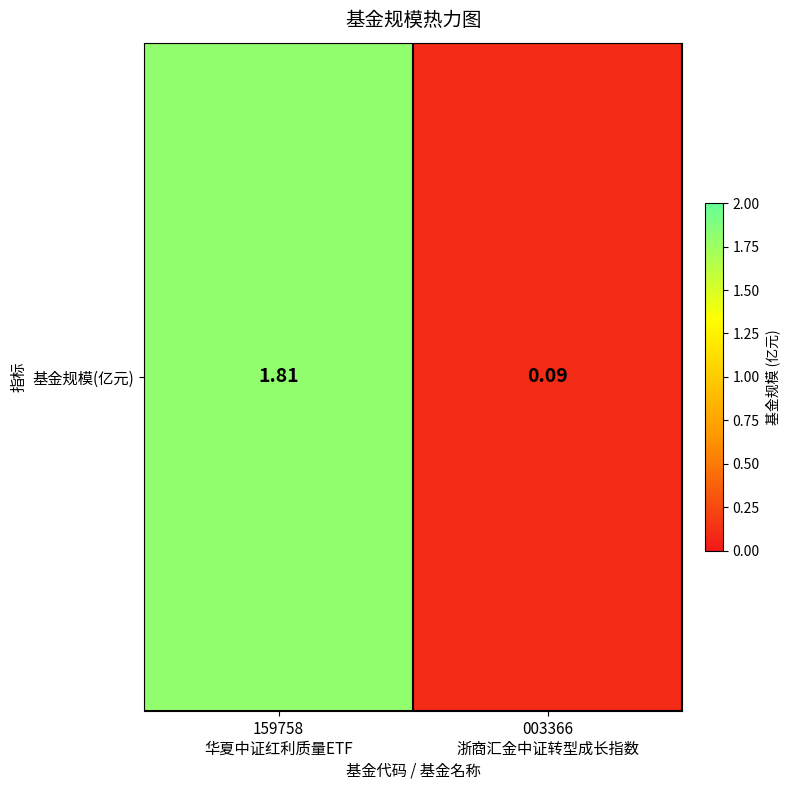

Where is the data nearest to the value 0?

003366
浙商汇金中证转型成长指数